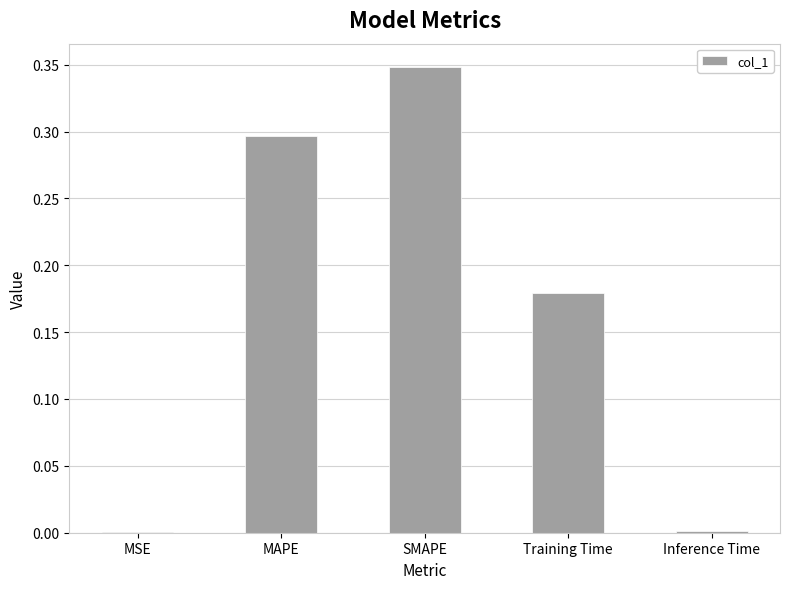

At which category does the chart reach its peak across all series?

SMAPE